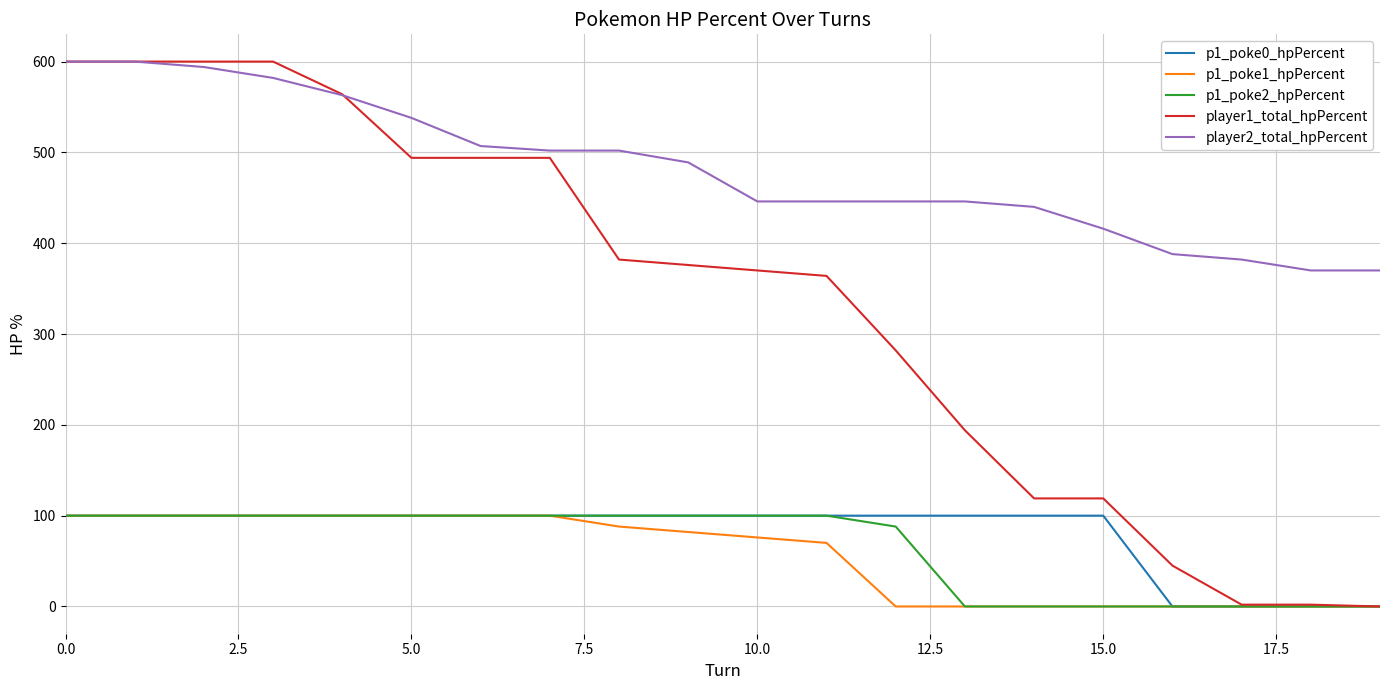

What are all the series names shown in the legend?

p1_poke0_hpPercent, p1_poke1_hpPercent, p1_poke2_hpPercent, player1_total_hpPercent, player2_total_hpPercent